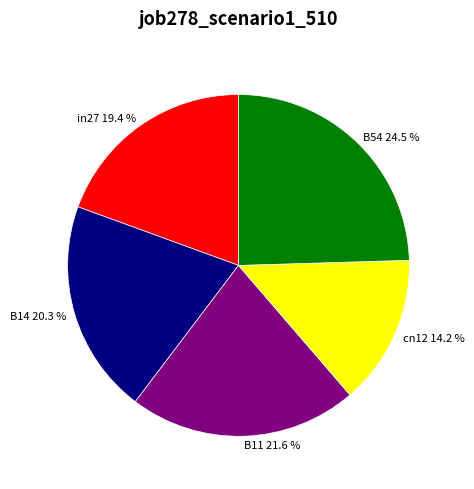

True or false: B14 accounts for 20% of the total.

True